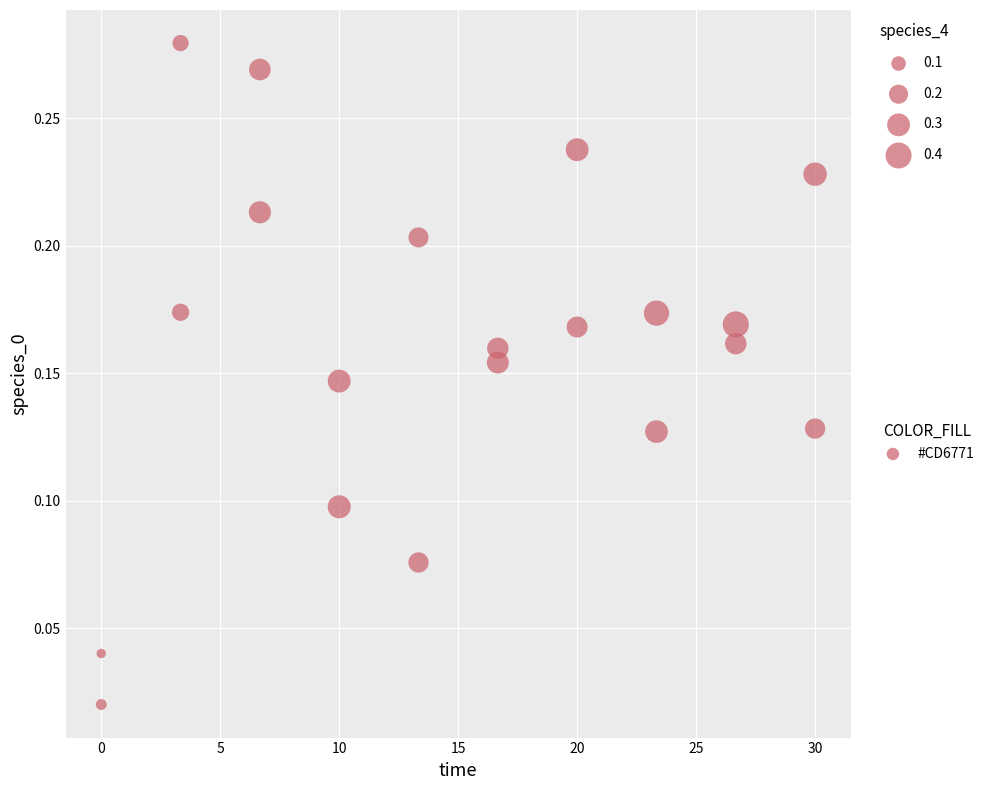

What is the range of X values (max minus min)?

30.0